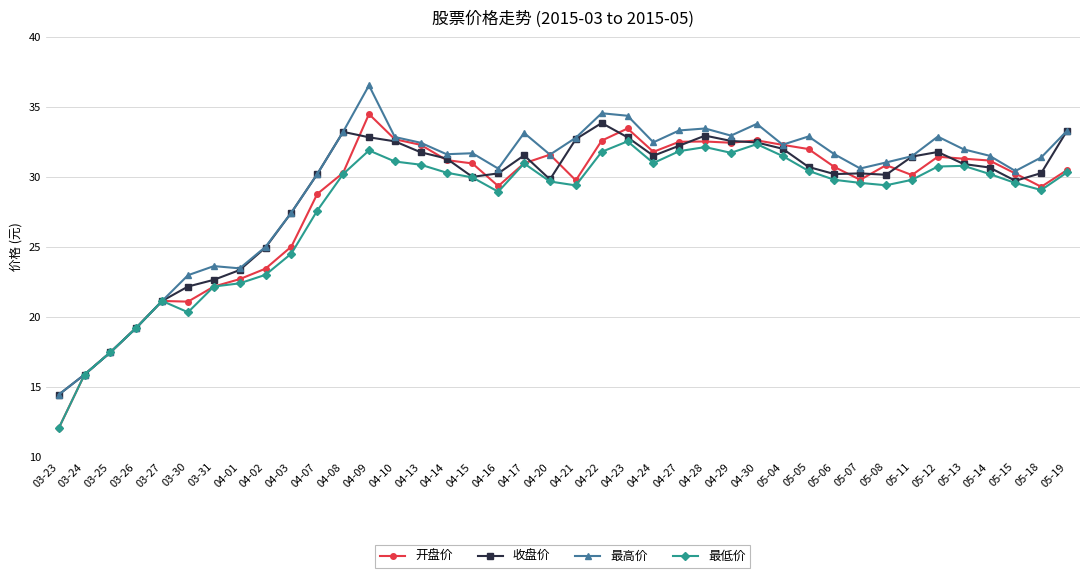

Does the chart display data point markers on the line(s)?

Yes